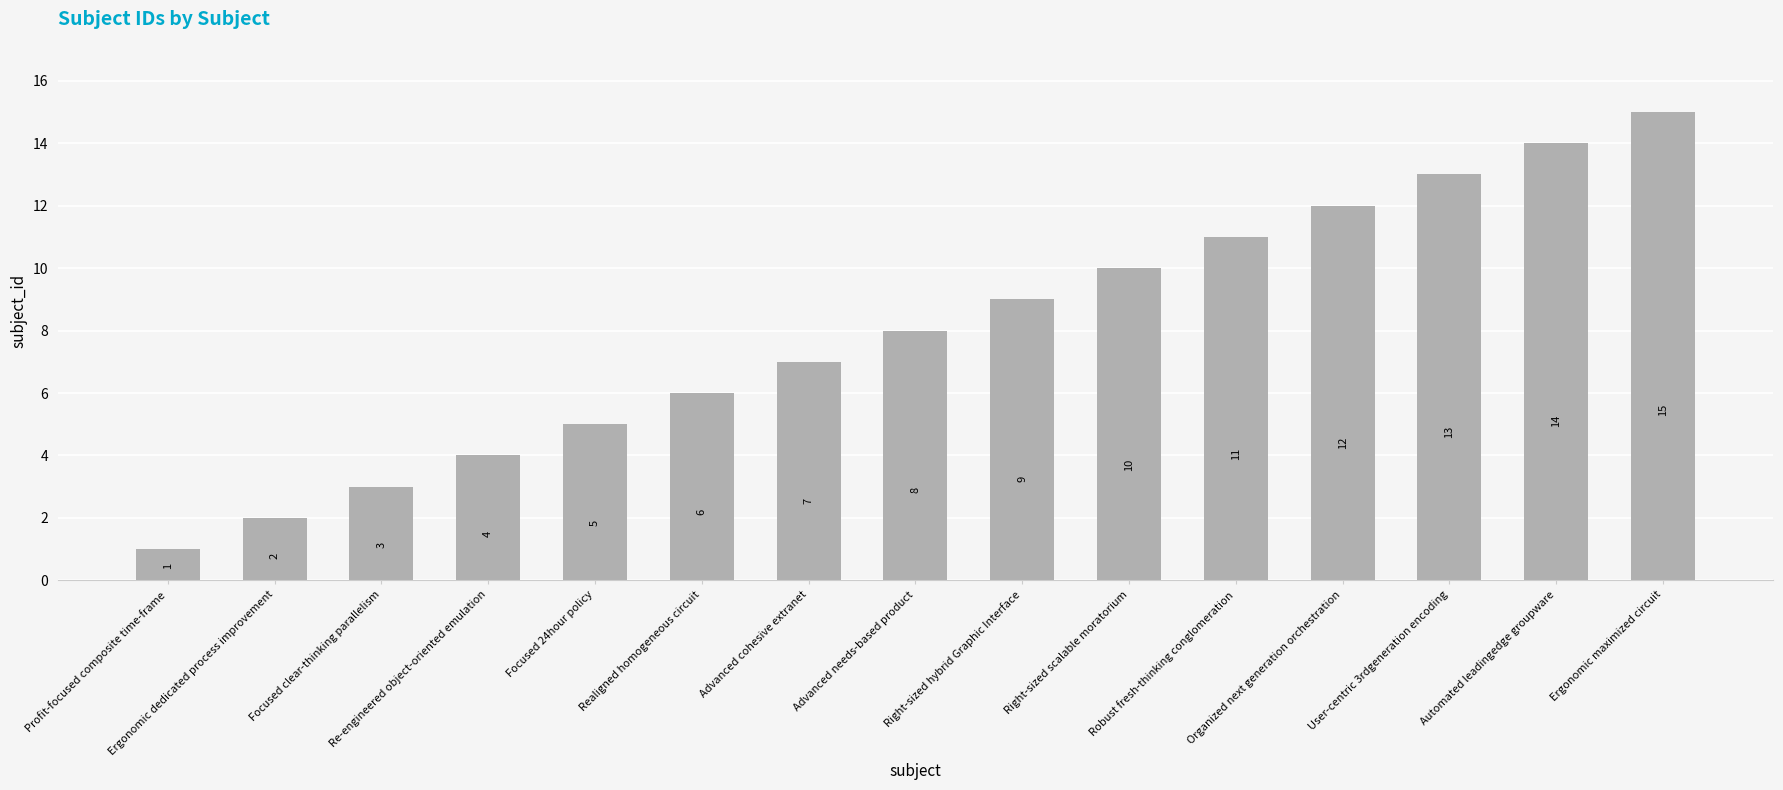

What is the maximum value shown in the chart?

15